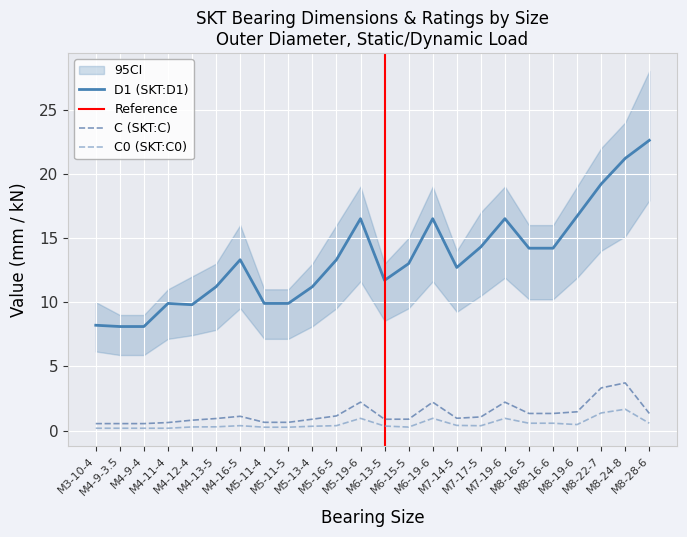

What is the difference between the C0 (SKT:C0) values at M5-11-4 and M6-19-6?

0.7